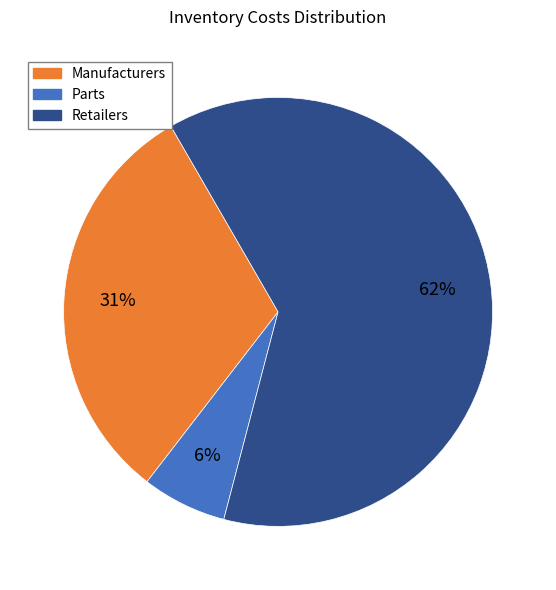

Is there any slice that represents more than half of the pie?

Yes